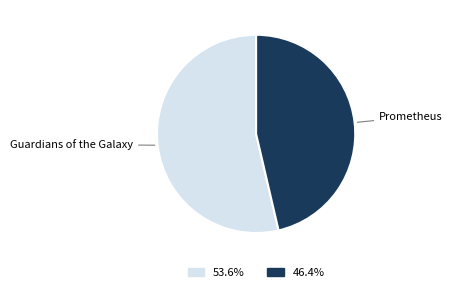

Is there any slice that represents more than half of the pie?

Yes